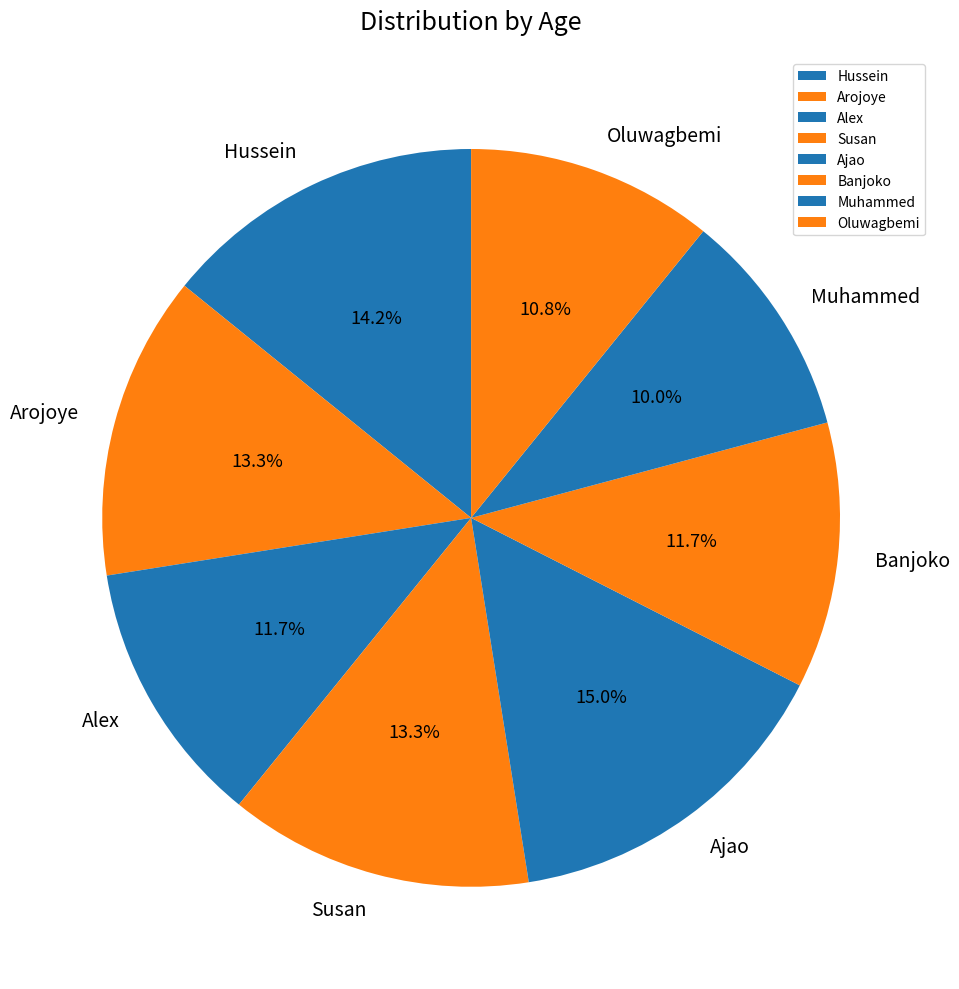

What percentage is the Alex slice, to the nearest percent?

12%